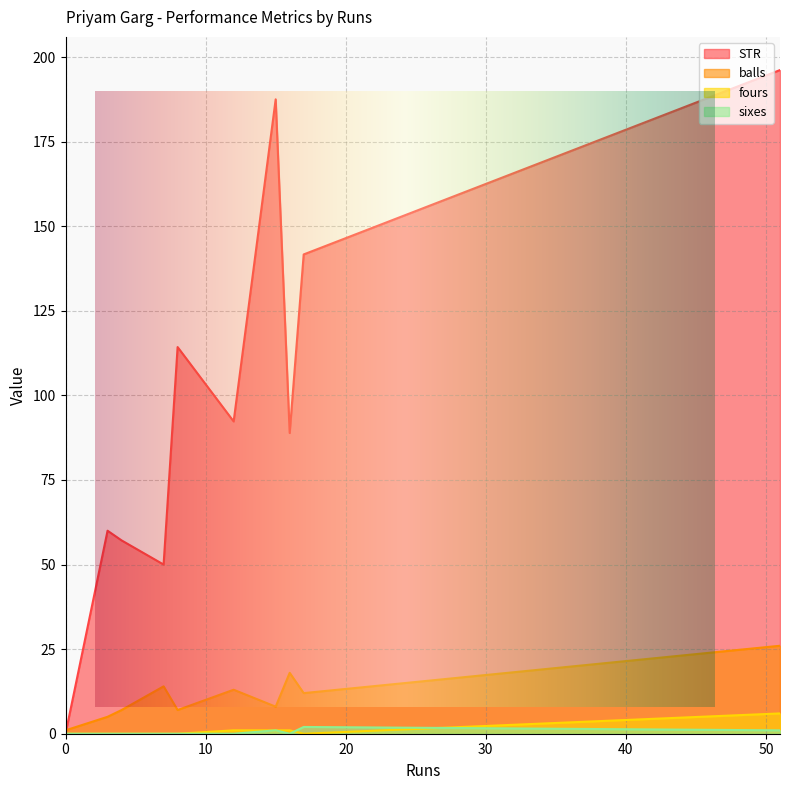

The value of sixes at 8 is 0.0. True or false?

True